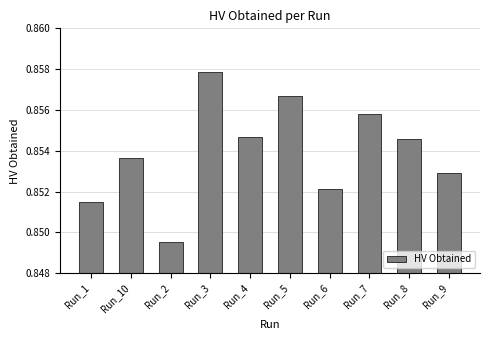

At which label is the value closest to 0?

Run_2